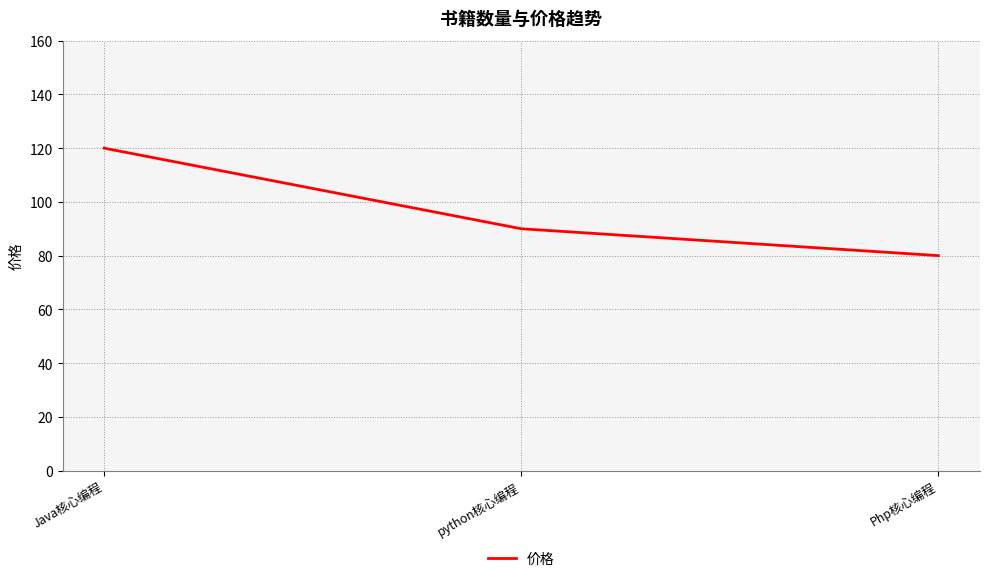

Where does the data first go above 90?

Java核心编程